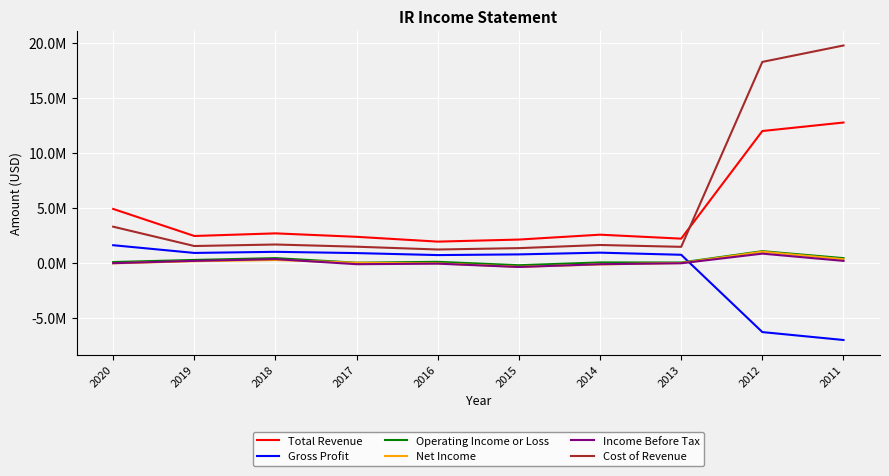

What is the smallest value displayed?

-6999200